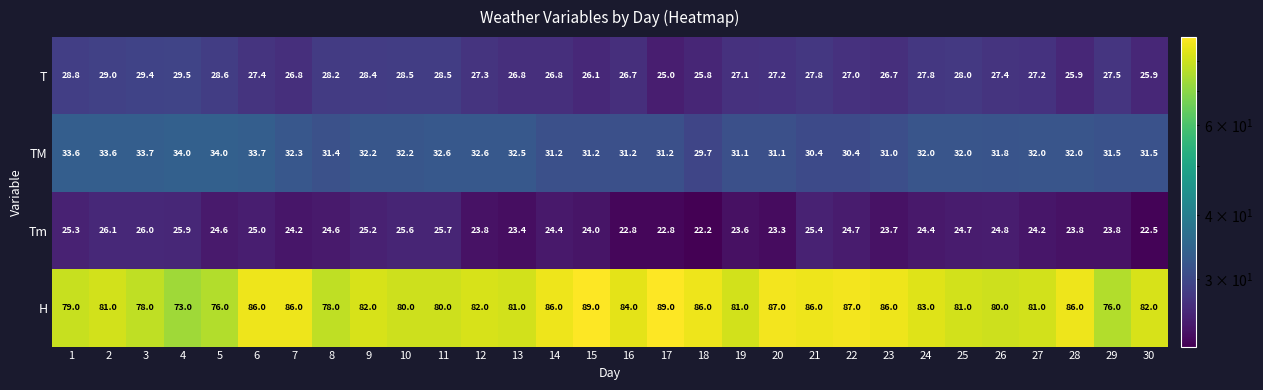

Count the number of categories in the chart.

30